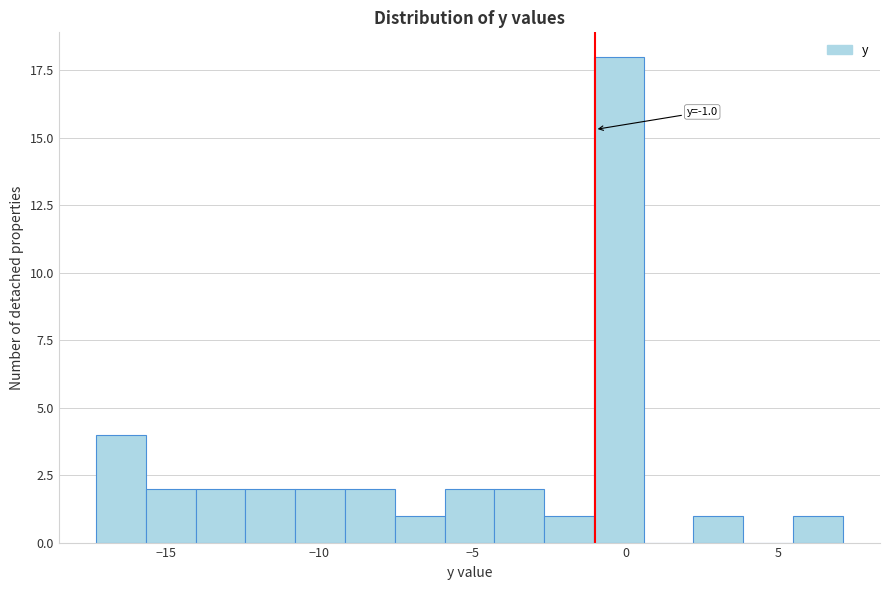

Read against the x-axis, roughly where is the centre of the tallest bar?

0.0